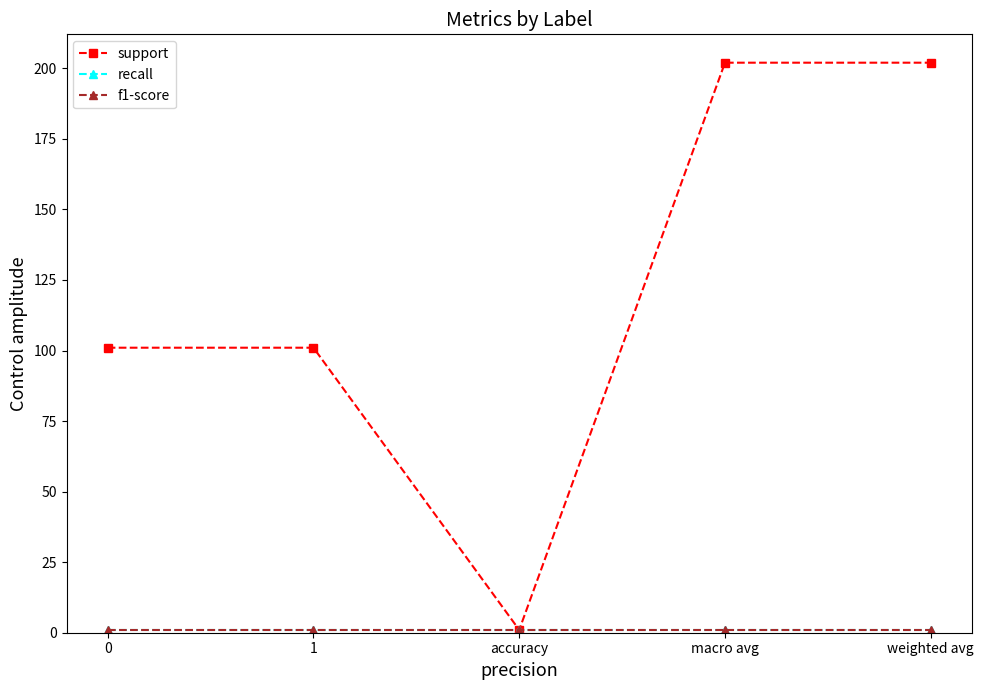

True or false: f1-score and recall intersect in this chart.

False